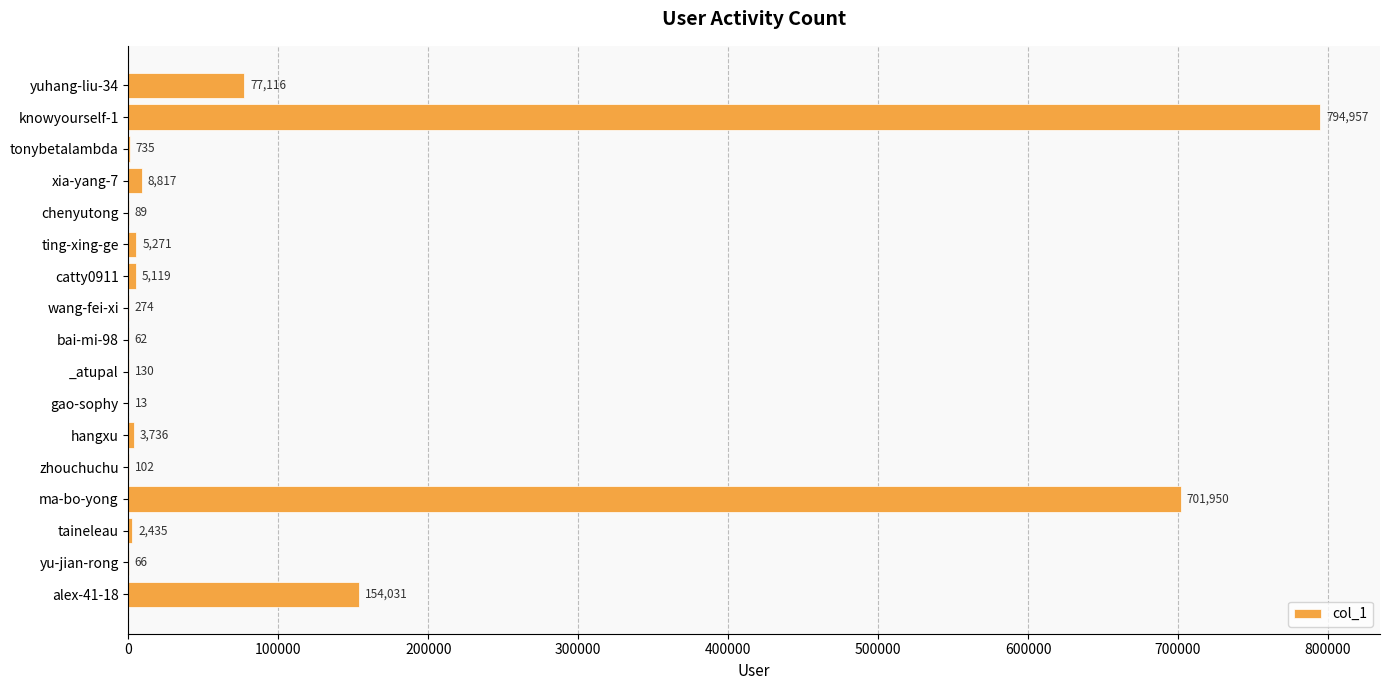

What is the sum of all values?

1754903